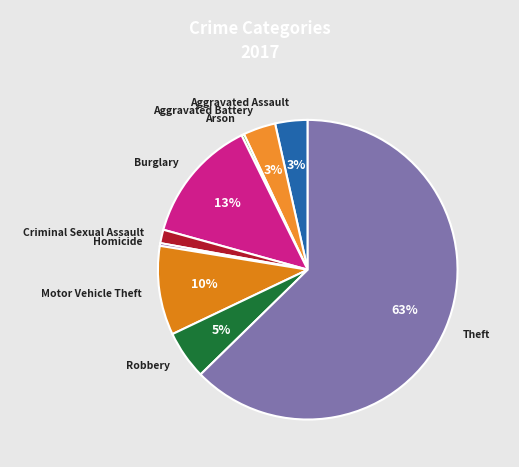

To the nearest percent, what is the average slice percentage?

11%